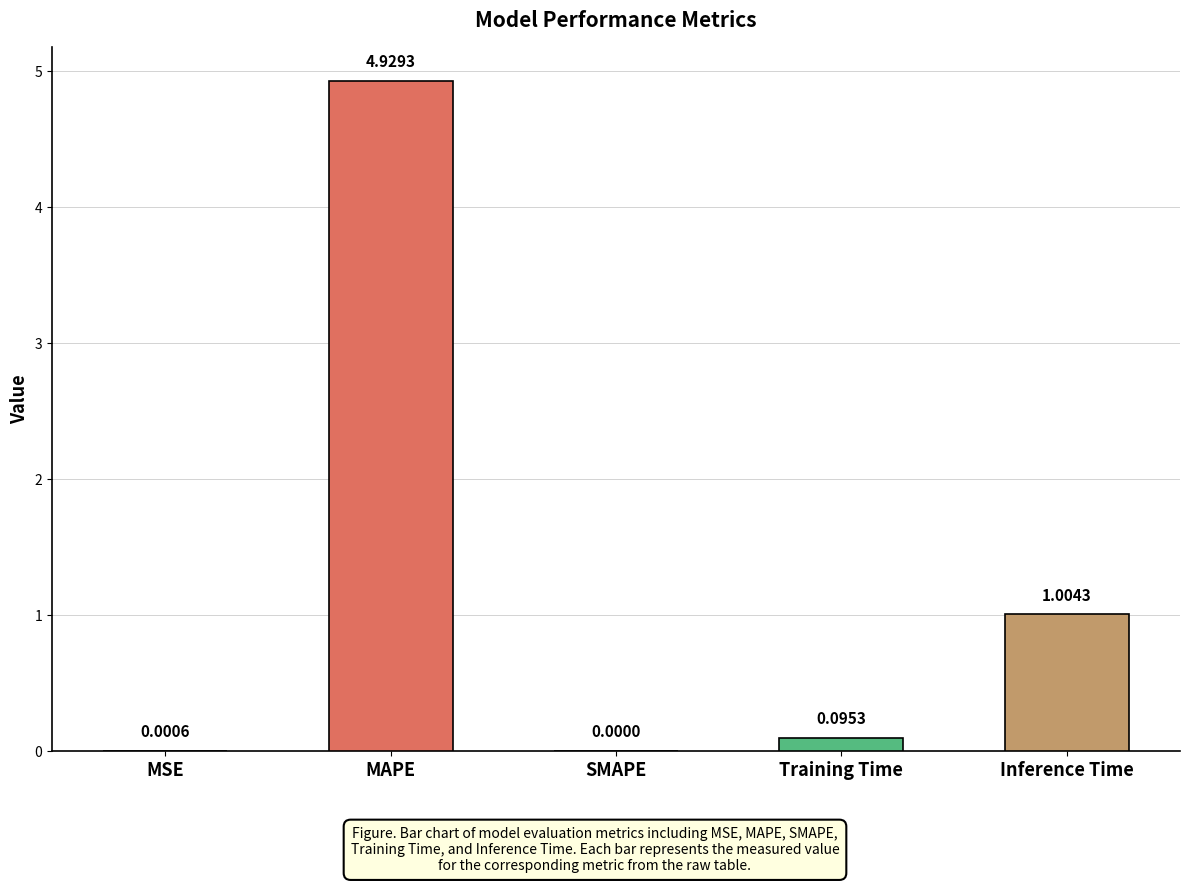

How many data points does each series have?

5